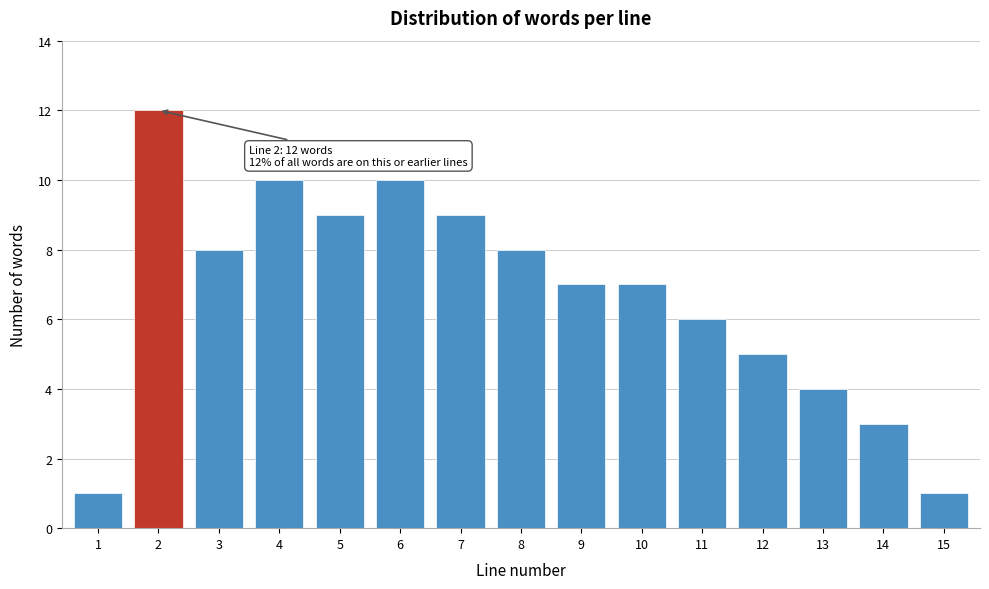

Reading left to right, extract all data points from this chart.

1=1	2=12	3=8	4=10	5=9	6=10	7=9	8=8	9=7	10=7	11=6	12=5	13=4	14=3	15=1